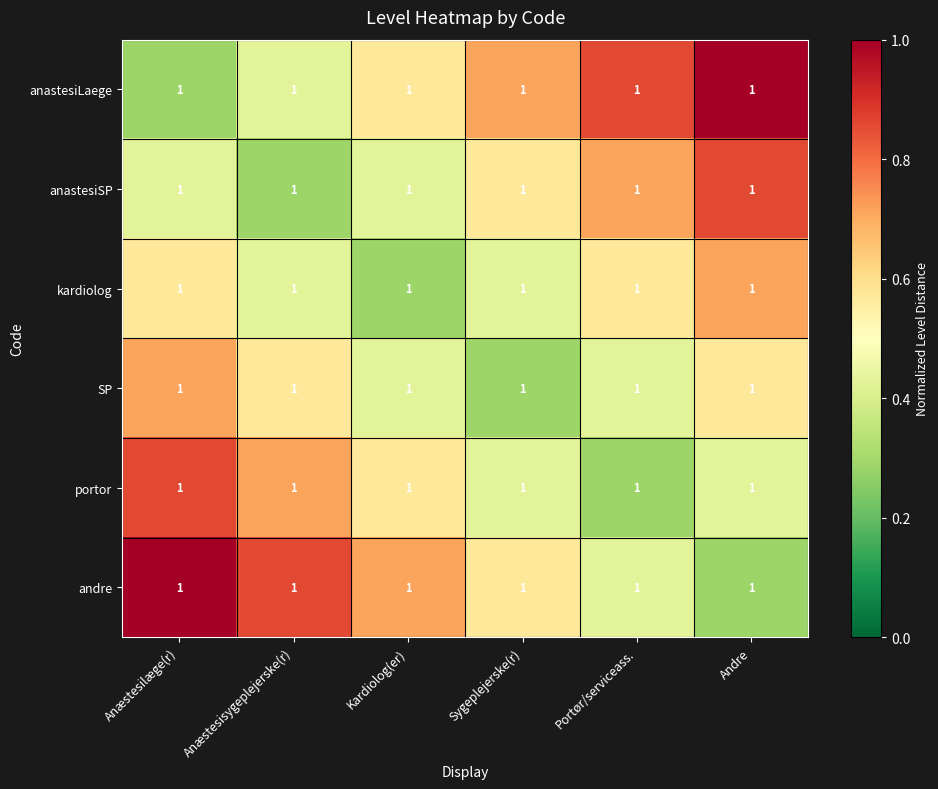

Reading left to right, transcribe all the data shown in this chart.

anastesiLaege: Anæstesilæge(r)=1.0	Anæstesisygeplejerske(r)=1.0	Kardiolog(er)=1.0	Sygeplejerske(r)=1.0	Portør/serviceass.=1.0	Andre=1.0
anastesiSP: Anæstesilæge(r)=1.0	Anæstesisygeplejerske(r)=1.0	Kardiolog(er)=1.0	Sygeplejerske(r)=1.0	Portør/serviceass.=1.0	Andre=1.0
kardiolog: Anæstesilæge(r)=1.0	Anæstesisygeplejerske(r)=1.0	Kardiolog(er)=1.0	Sygeplejerske(r)=1.0	Portør/serviceass.=1.0	Andre=1.0
SP: Anæstesilæge(r)=1.0	Anæstesisygeplejerske(r)=1.0	Kardiolog(er)=1.0	Sygeplejerske(r)=1.0	Portør/serviceass.=1.0	Andre=1.0
portor: Anæstesilæge(r)=1.0	Anæstesisygeplejerske(r)=1.0	Kardiolog(er)=1.0	Sygeplejerske(r)=1.0	Portør/serviceass.=1.0	Andre=1.0
andre: Anæstesilæge(r)=1.0	Anæstesisygeplejerske(r)=1.0	Kardiolog(er)=1.0	Sygeplejerske(r)=1.0	Portør/serviceass.=1.0	Andre=1.0